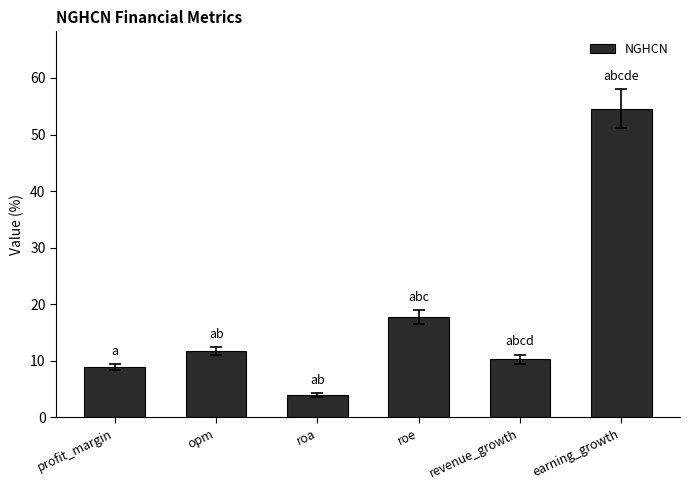

What is the value of the 4th bar from the left?

17.7